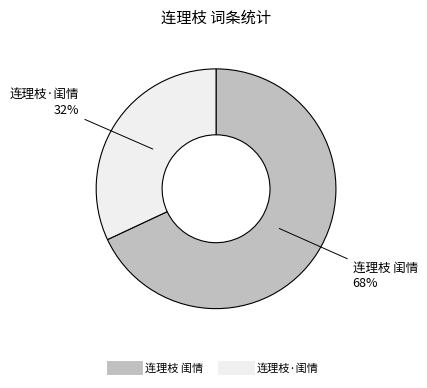

Is the sum of 连理枝·闺情 and 连理枝 闺情 greater than half?

Yes